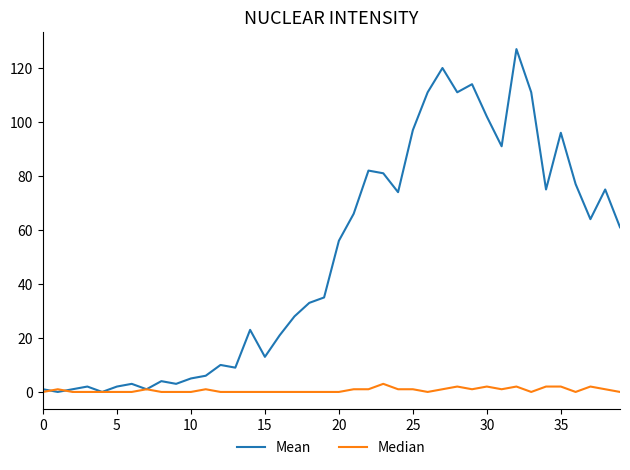

Which series has the widest spread of values?

Mean